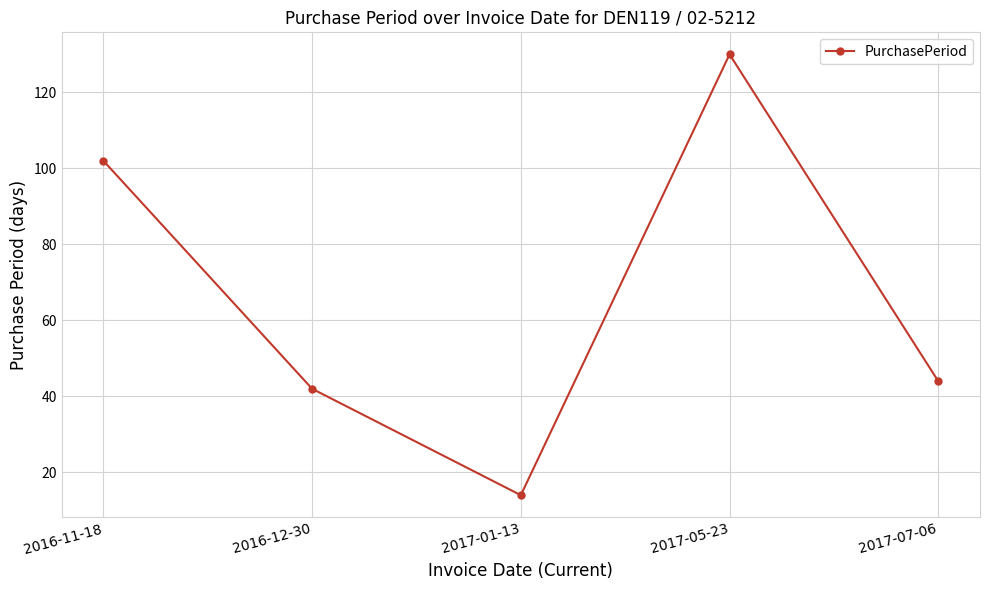

How many points are higher than both their immediate neighbors (excluding endpoints)?

1